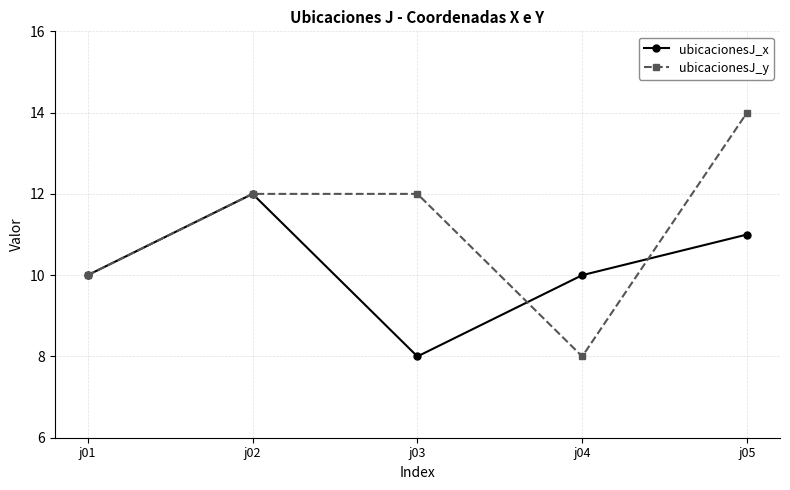

List the series in order of their overall mean, highest first.

ubicacionesJ_y, ubicacionesJ_x